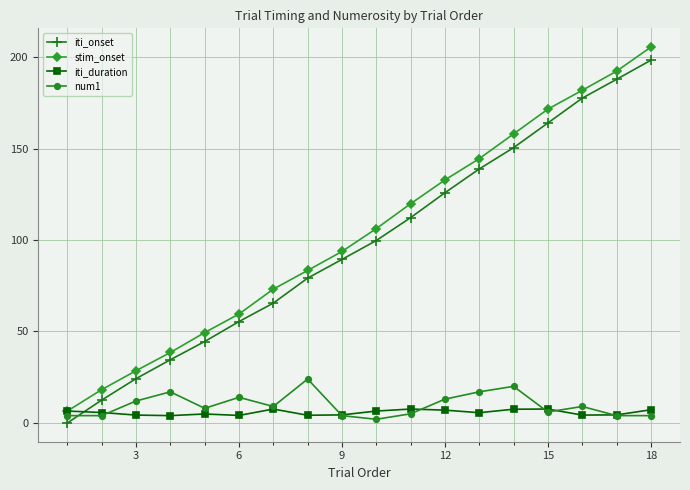

True or false: stim_onset has more than 0 interior local peaks.

False